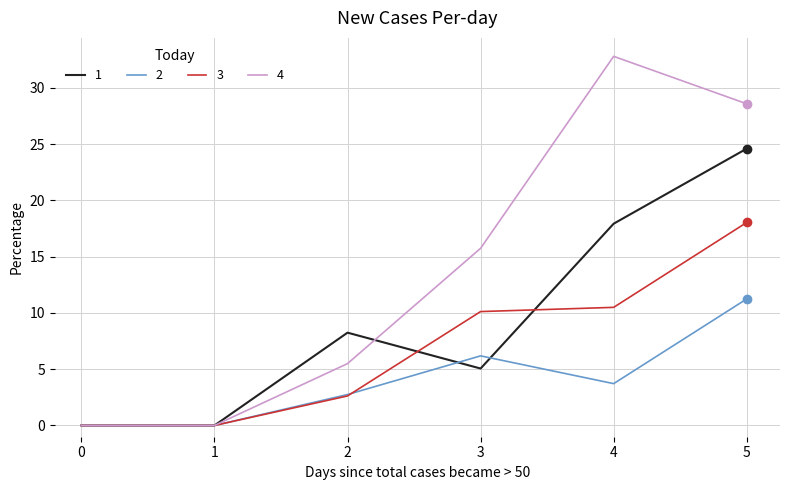

Rank the series at 5 from lowest to highest value.

2, 3, 1, 4